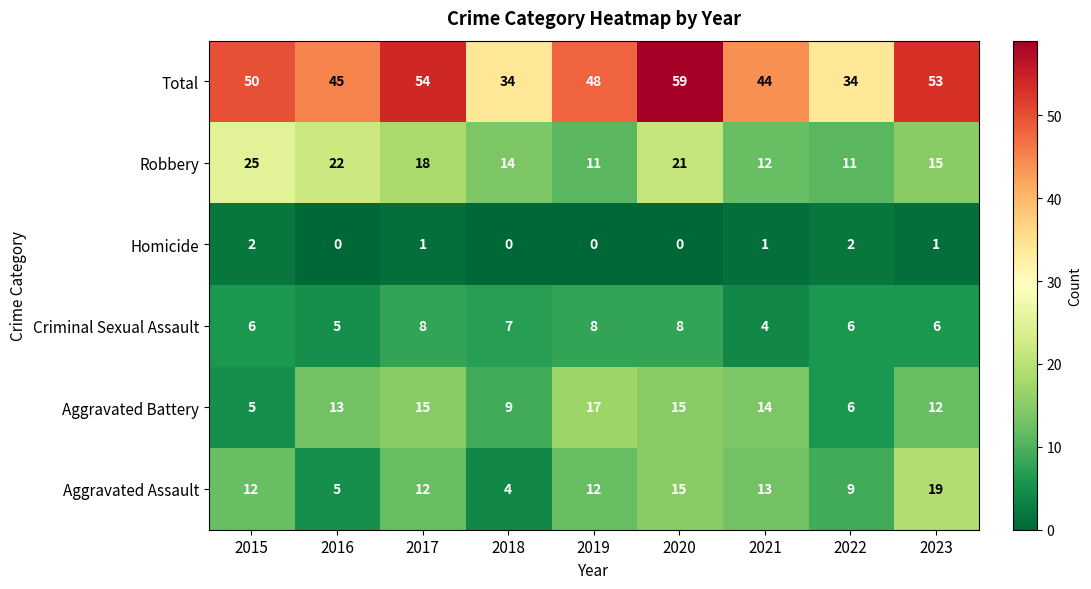

The value of Aggravated Assault at 2021 is 18. True or false?

False